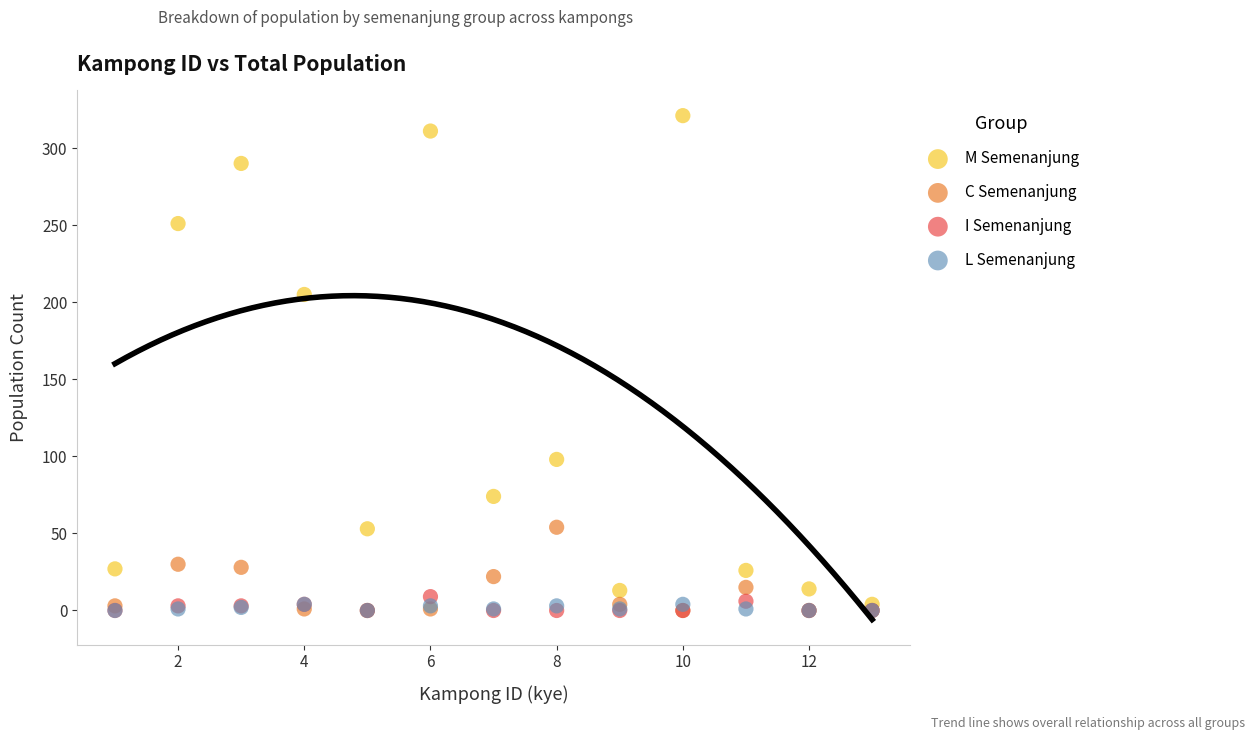

Which series has the widest spread of Y values?

M Semenanjung